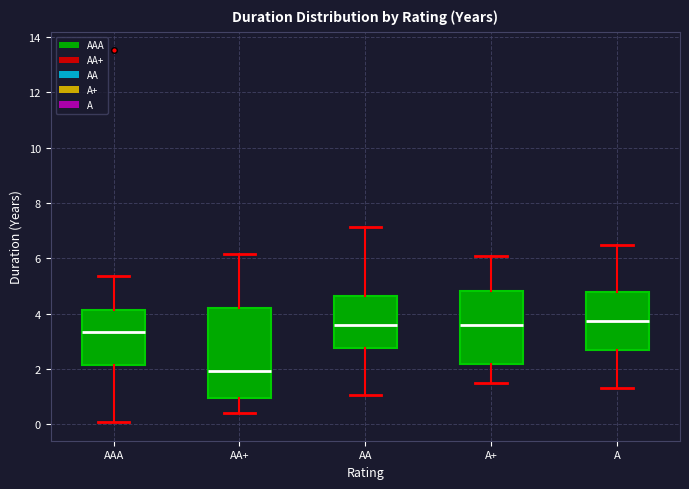

Reading left to right, transcribe this box plot: for each box, give where its median line is, the range the box spans, and where its two whiskers end, as read against the y-axis. The values are not printed on the chart, so give them approximately, as read against the axis.

AAA: median 3.4, box 2.2 to 4.2, whiskers 0.0 to 5.4
AA+: median 2.0, box 1.0 to 4.2, whiskers 0.4 to 6.2
AA: median 3.6, box 2.8 to 4.6, whiskers 1.0 to 7.2
A+: median 3.6, box 2.2 to 4.8, whiskers 1.6 to 6.2
A: median 3.8, box 2.8 to 4.8, whiskers 1.4 to 6.6